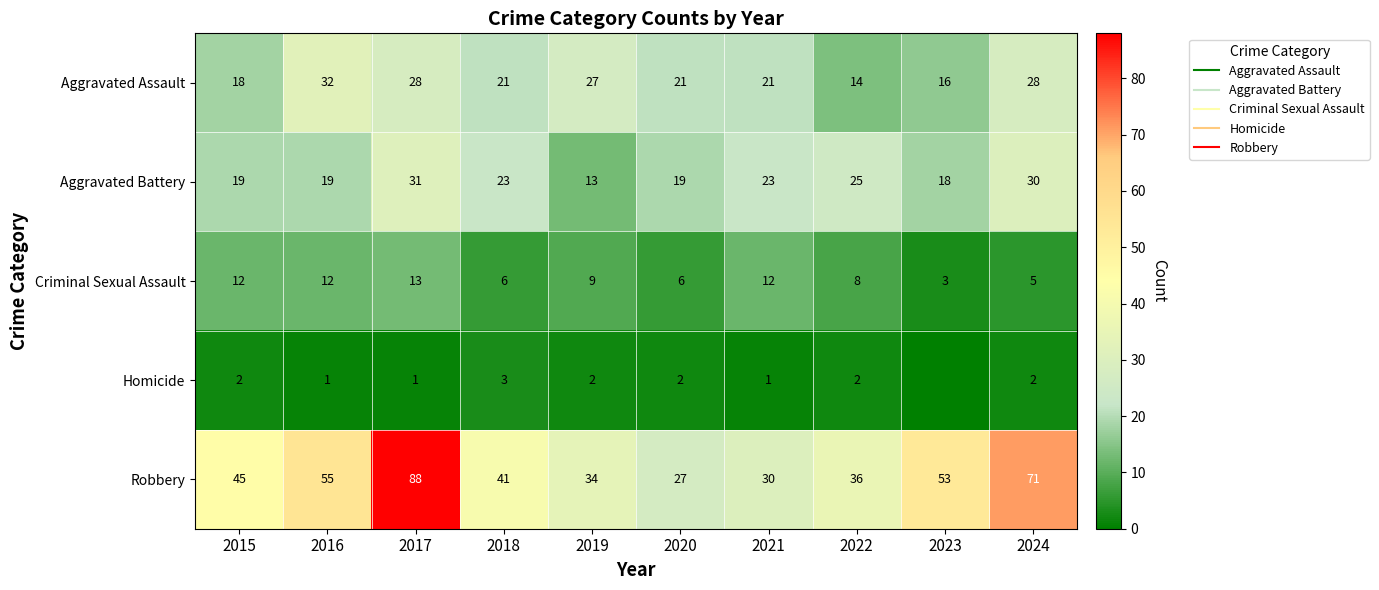

Is the value of Aggravated Assault at 2016 greater than the value of Robbery at 2017?

No